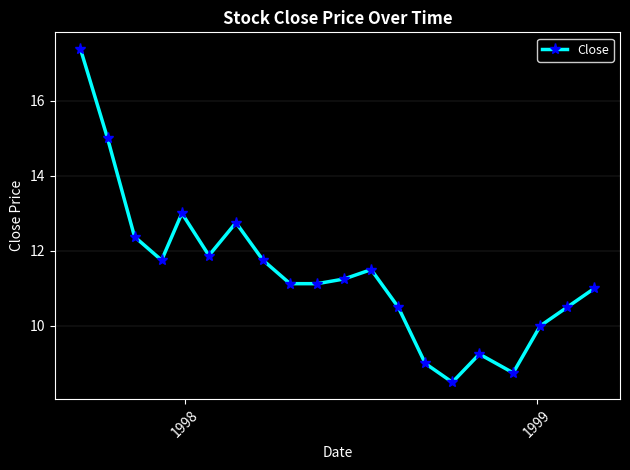

True or false: the data has more than 2 interior local peaks.

True